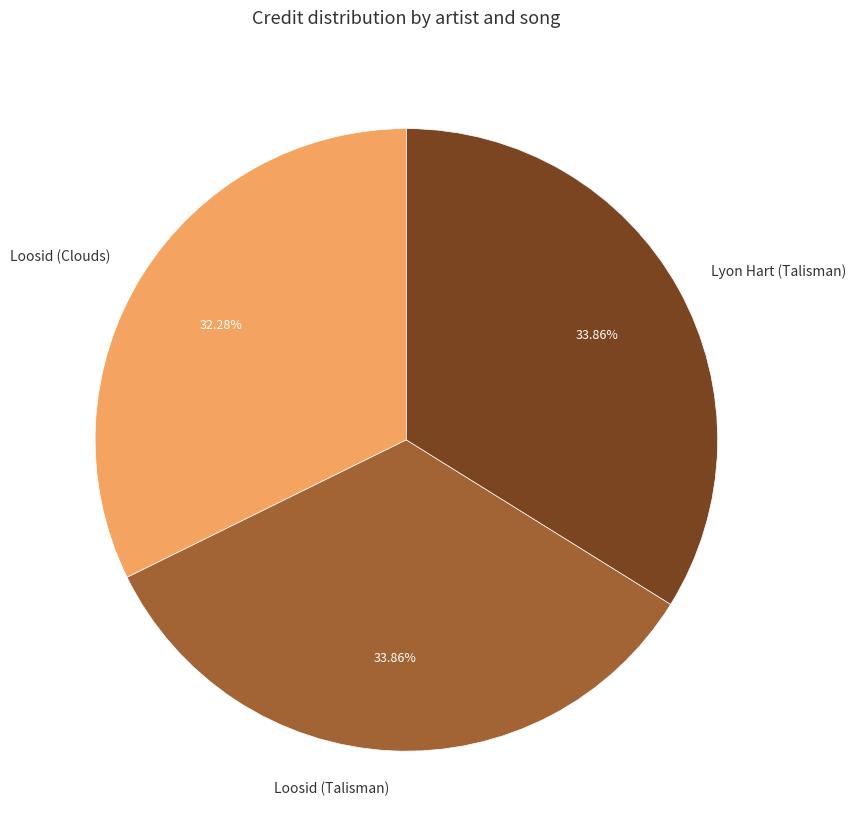

Is there any slice that represents more than half of the pie?

No